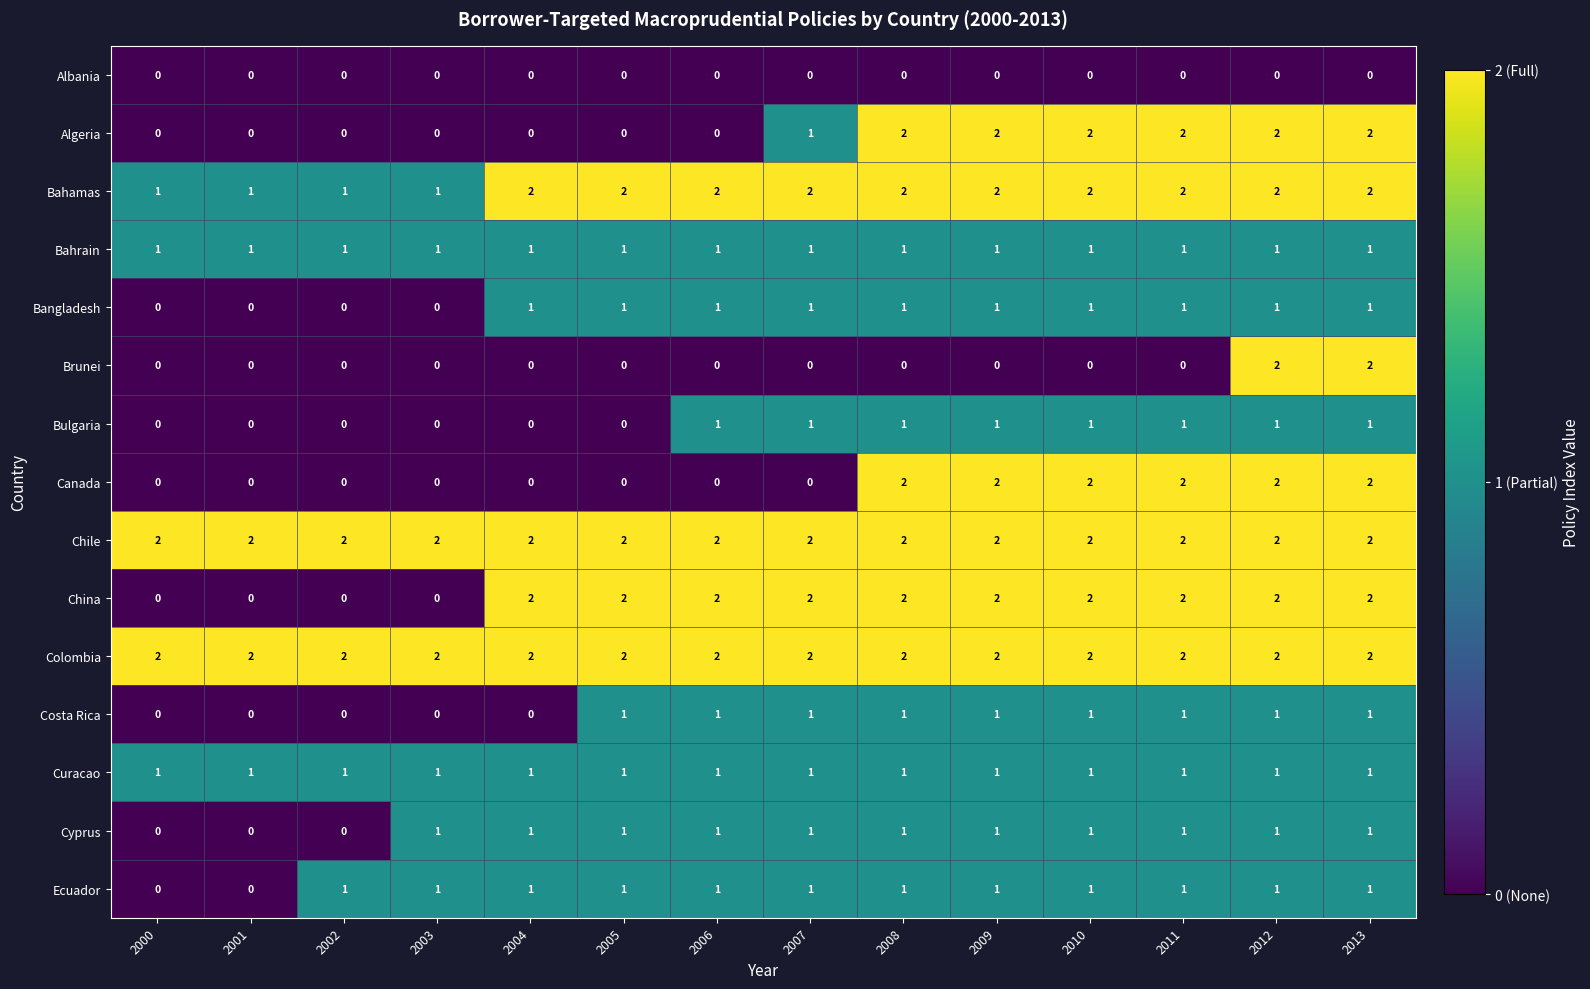

Is the value of China at 2011 greater than the value of Ecuador at 2005?

Yes